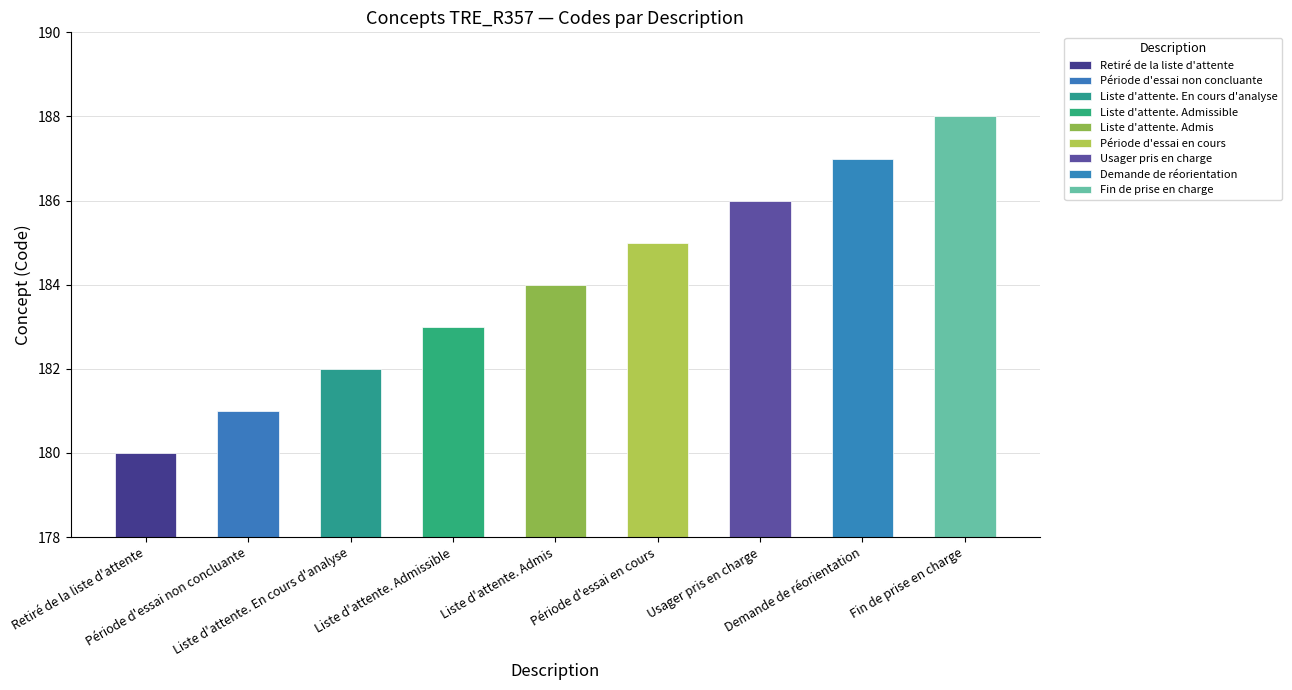

What is the difference between the values at Période d'essai en cours and Période d'essai non concluante?

4